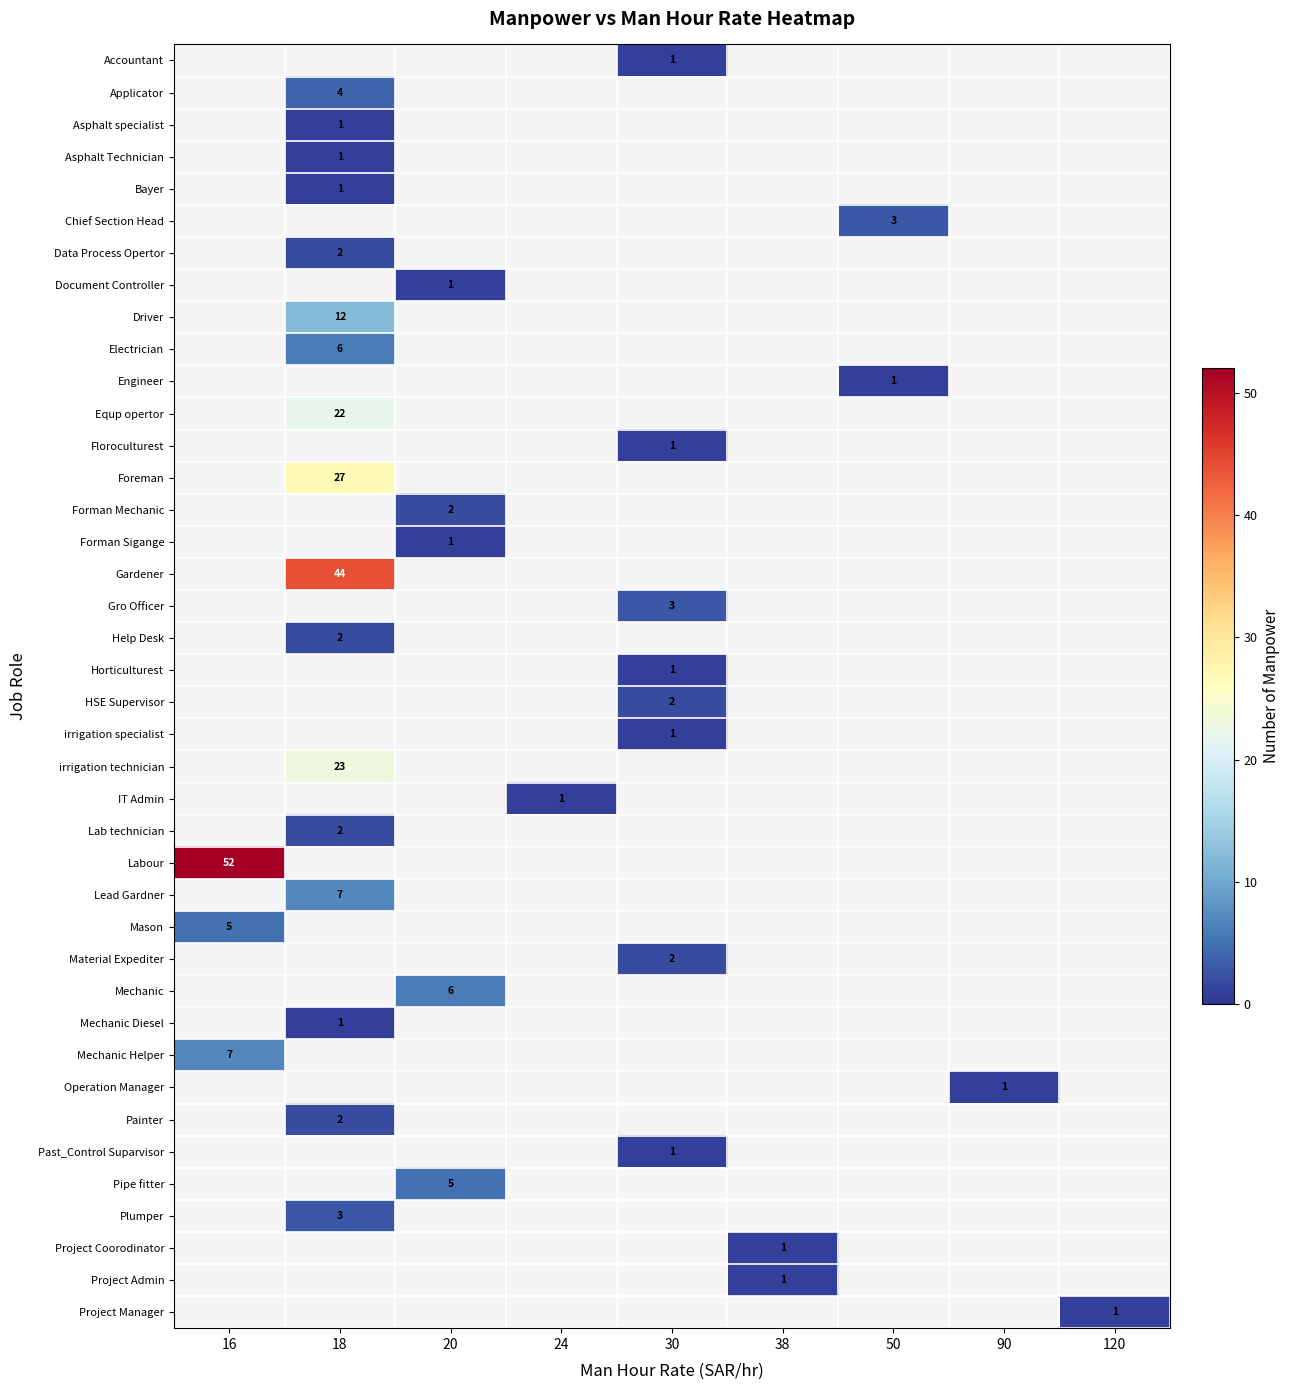

Count the number of data series in this chart.

40